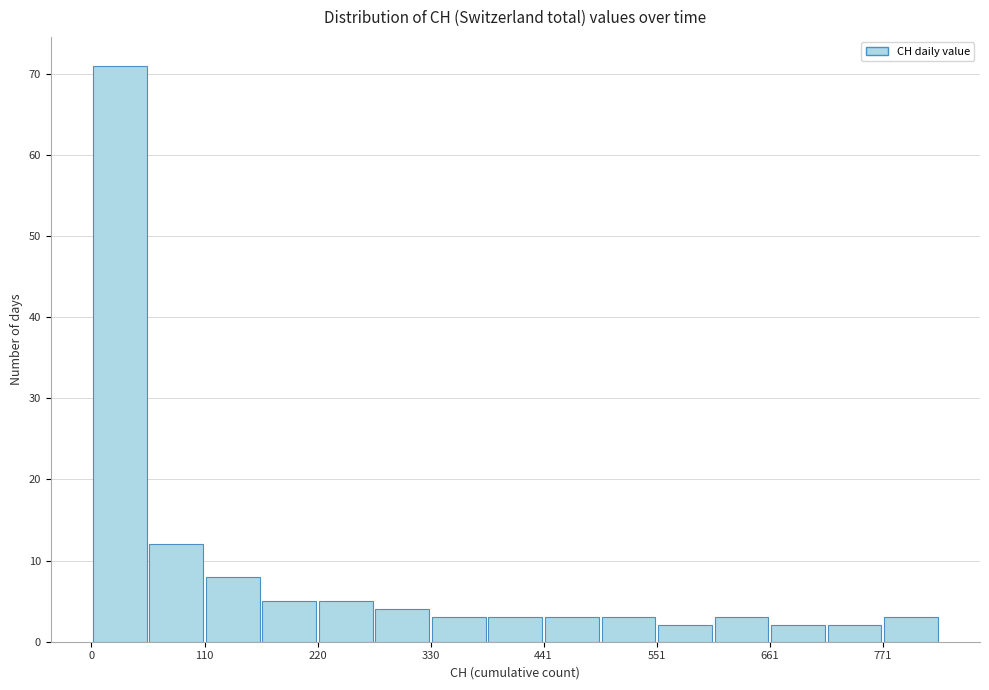

Around what value on the x-axis is the tallest bar? Give the approximate position of its centre, as read against the axis.

20